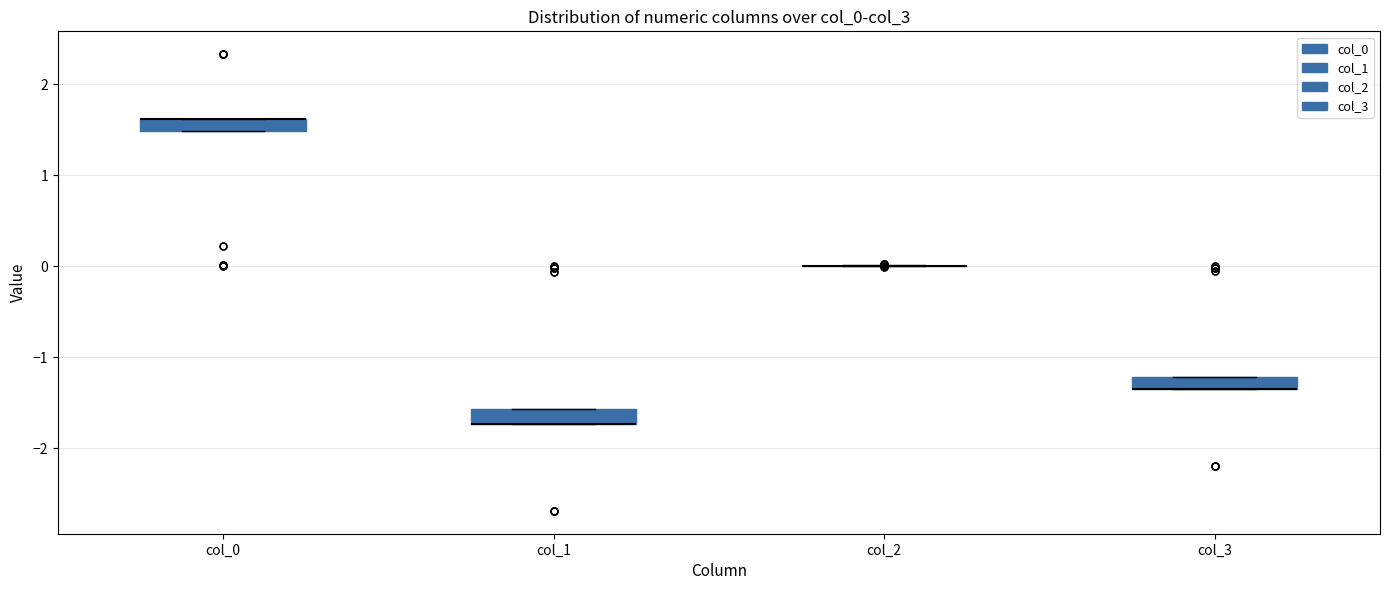

Where is the lower edge of the box for col_3 on the y-axis? The values are not printed on the chart, so give them approximately, as read against the axis.

-1.3